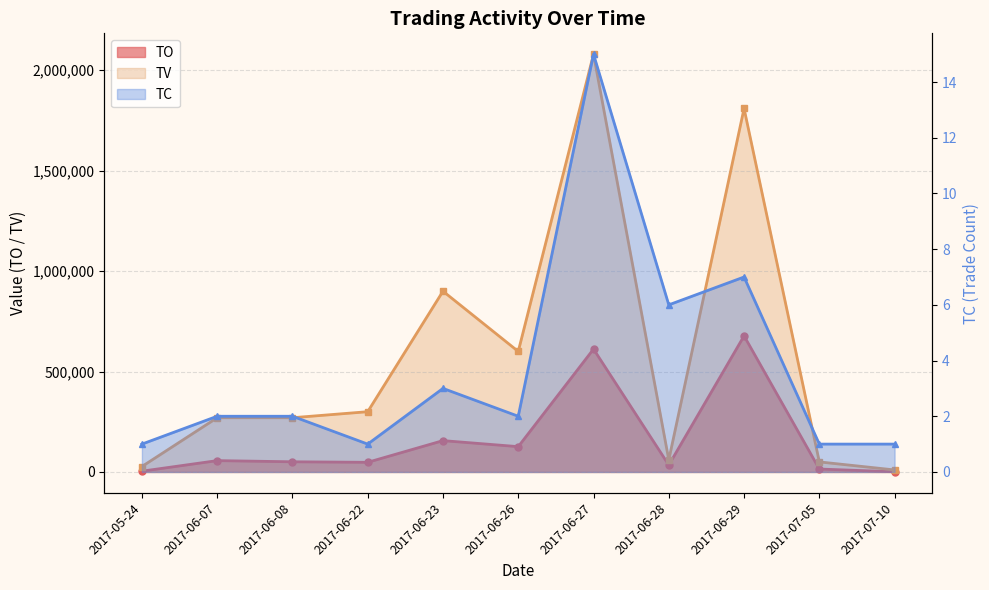

True or false: TV has more than 2 interior local peaks.

True